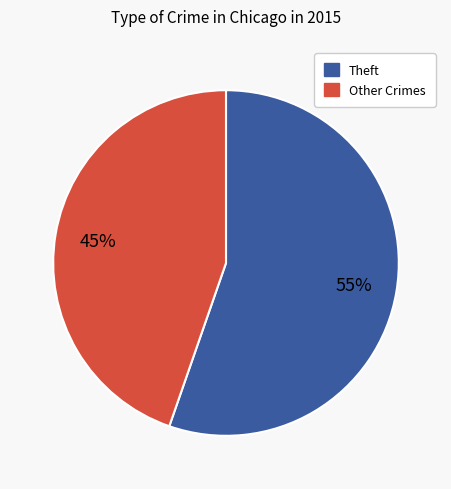

What percentage is the Theft slice, to the nearest percent?

55%